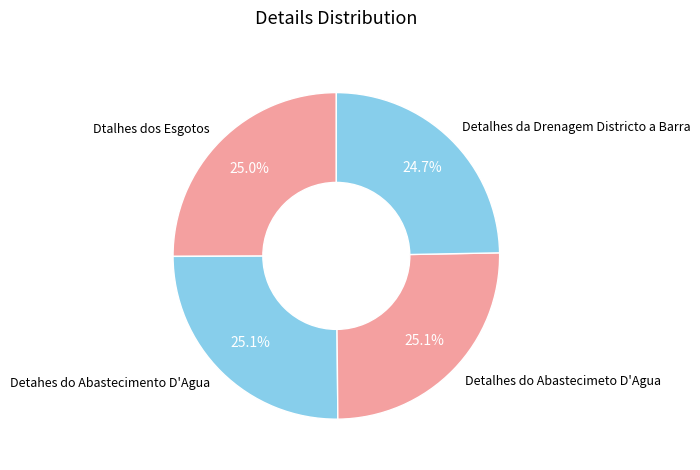

How many segments does this pie chart have?

4